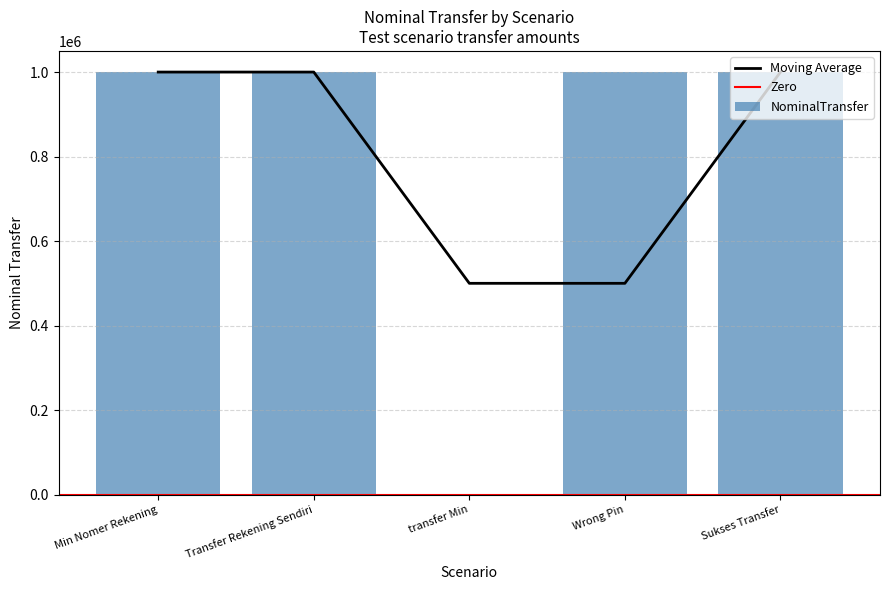

How many categories are shown in the chart?

5